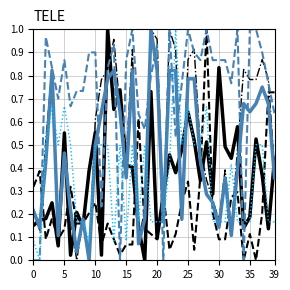

The Developer series shows 0.0 at 26. True or false?

True